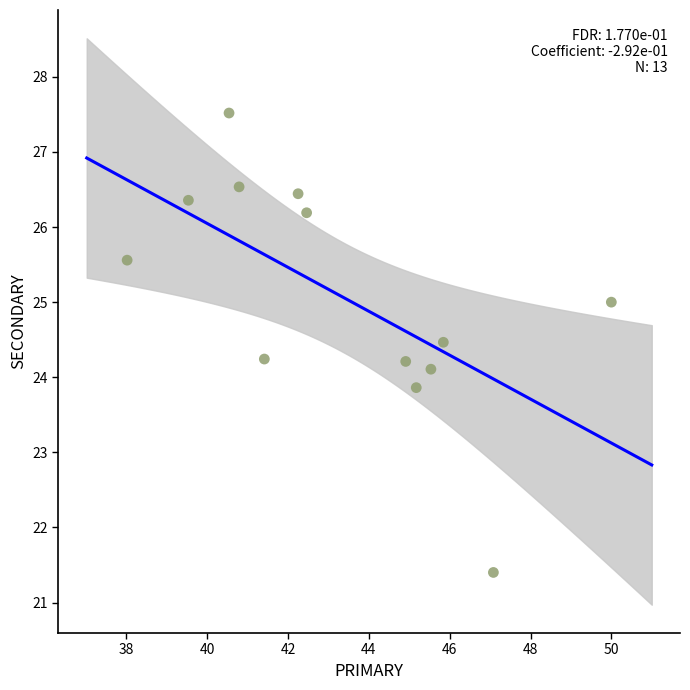

What is the range of Y values (max minus min)?

6.1